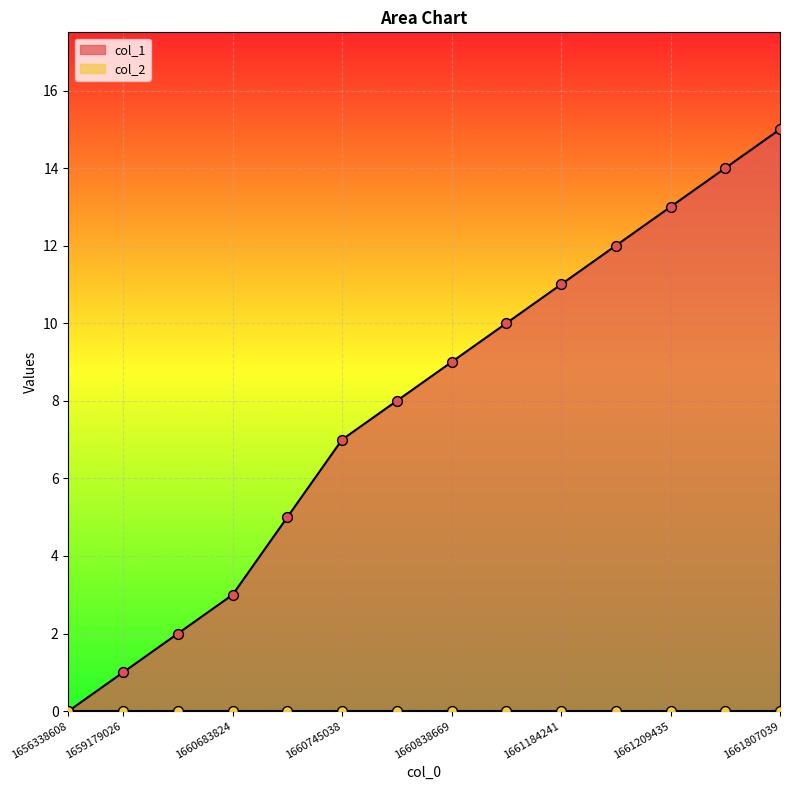

What is the change in value from 1656338608 to 1660784633?

+8